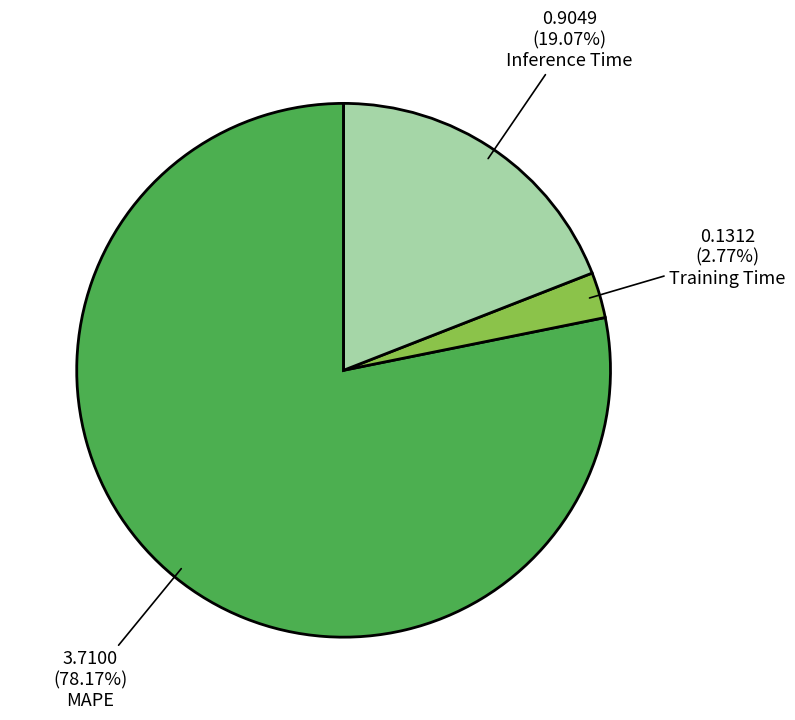

Does any single category account for the majority?

Yes